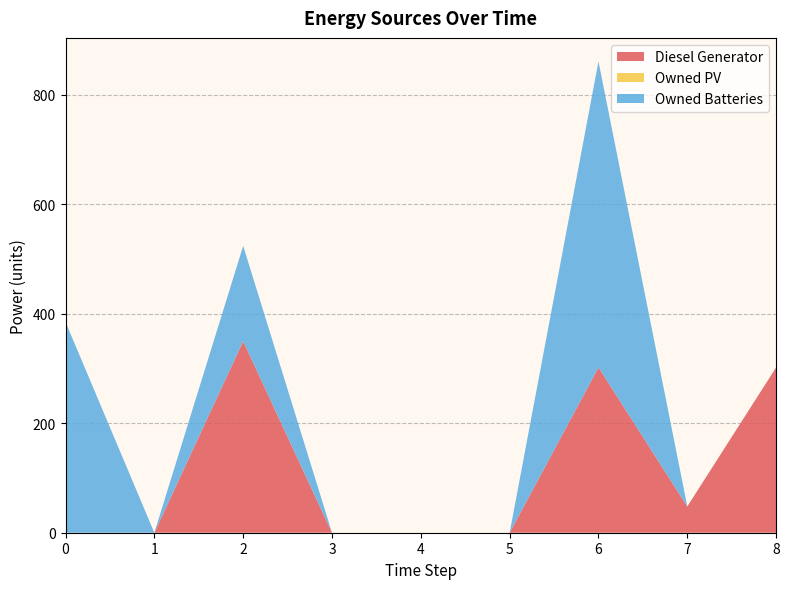

Reading right to left, transcribe all the data shown in this chart.

Diesel Generator: 8=302	7=48	6=302	5=0	4=0	3=0	2=350	1=0	0=0
Owned PV: 8=0	7=0	6=0	5=0	4=0	3=0	2=0	1=0	0=0
Owned Batteries: 8=0	7=0	6=559	5=0	4=0	3=0	2=174	1=0	0=385